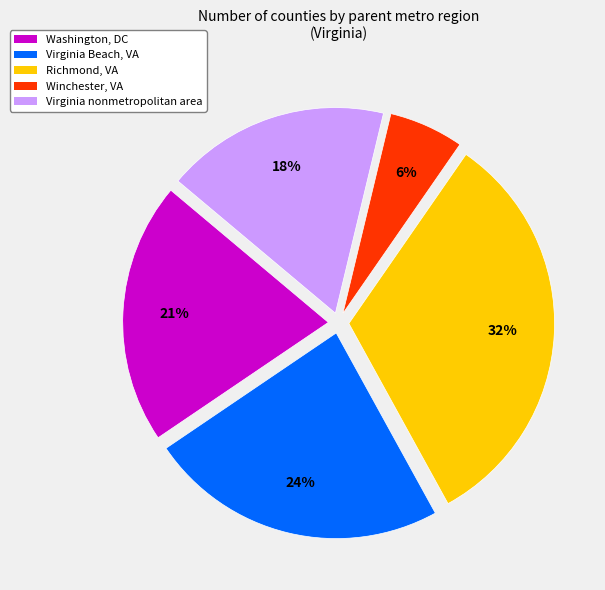

To the nearest percent, what is the difference between the Virginia Beach, VA and Virginia nonmetropolitan area slice percentages?

6%